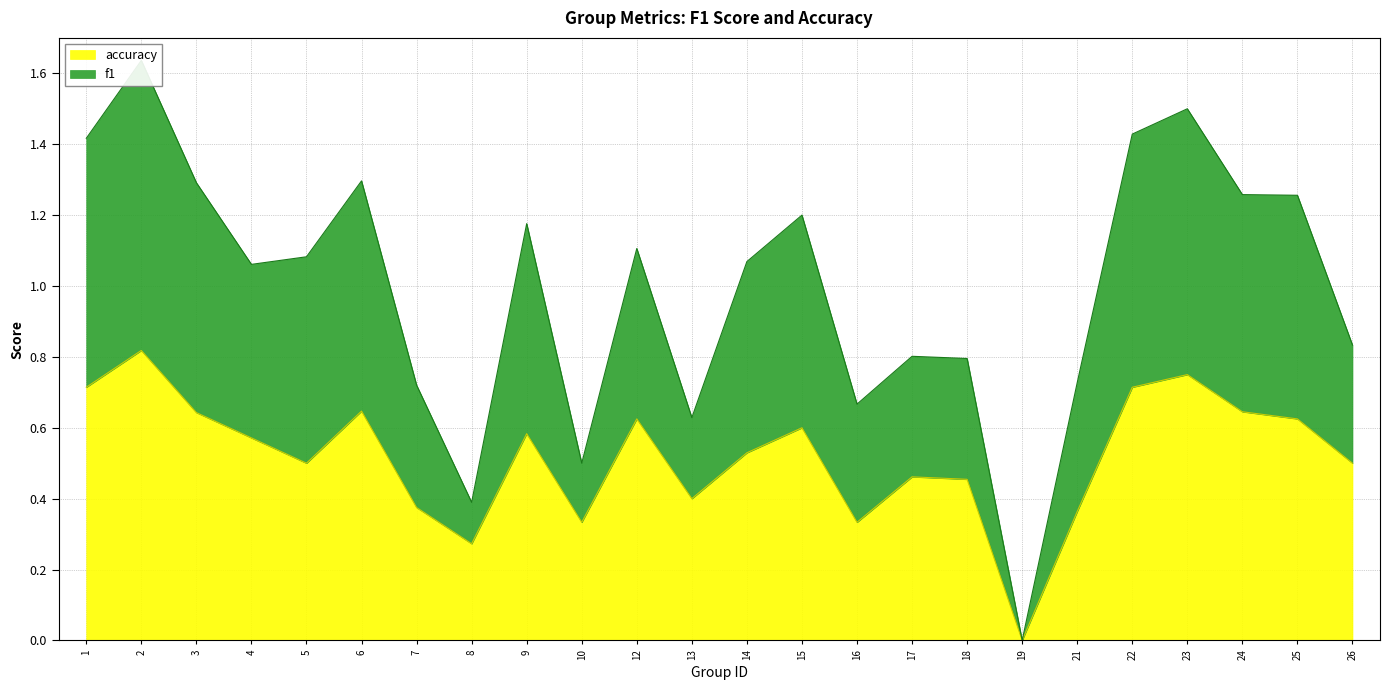

Between 6 and 10, which series saw the biggest shift?

f1